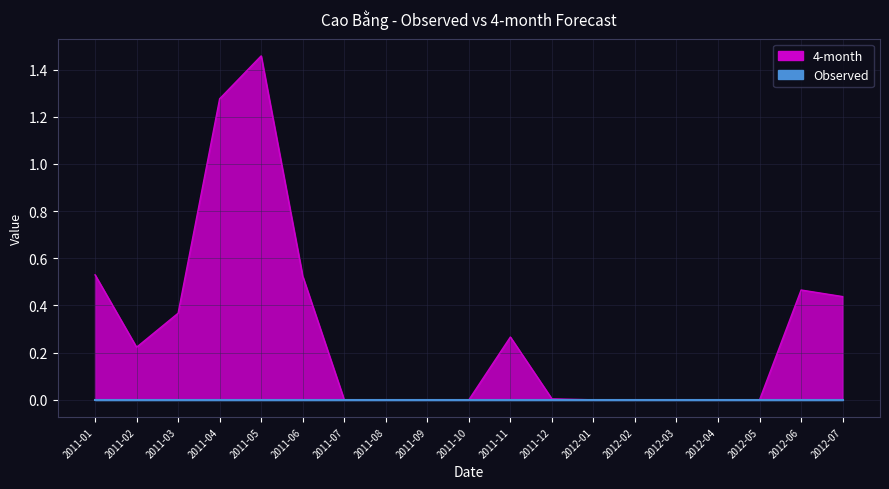

How many interior local peaks (higher than both neighbors) does the data have?

3